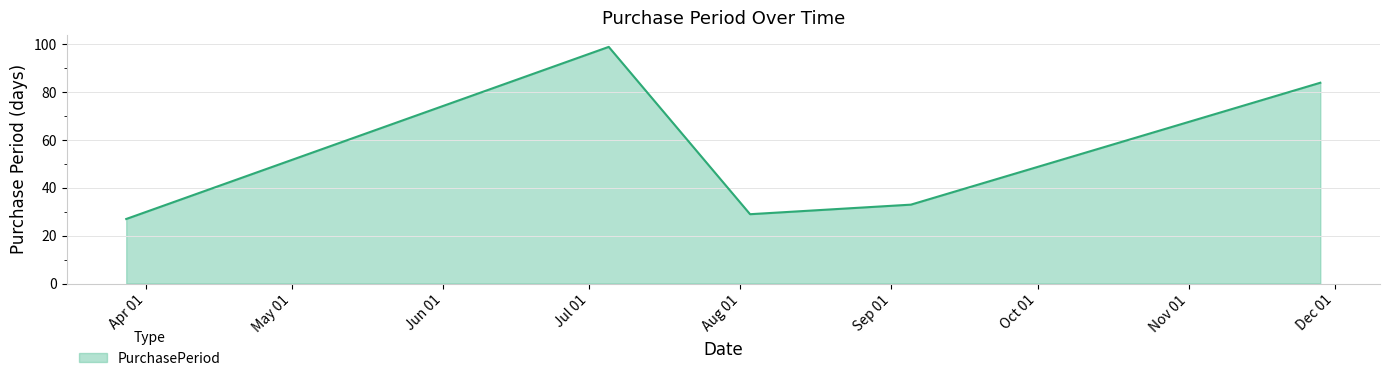

How many categories are shown in the chart?

5